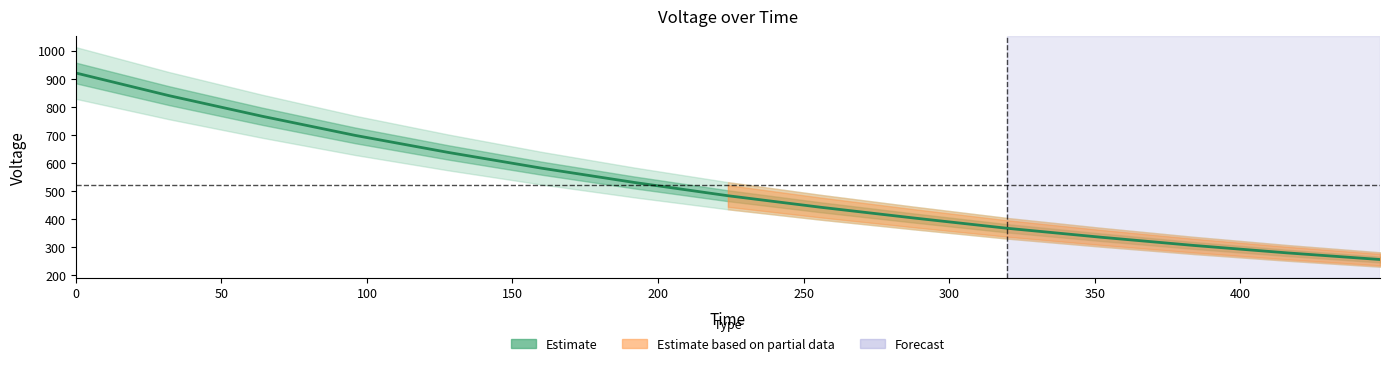

Count the number of data series in this chart.

1